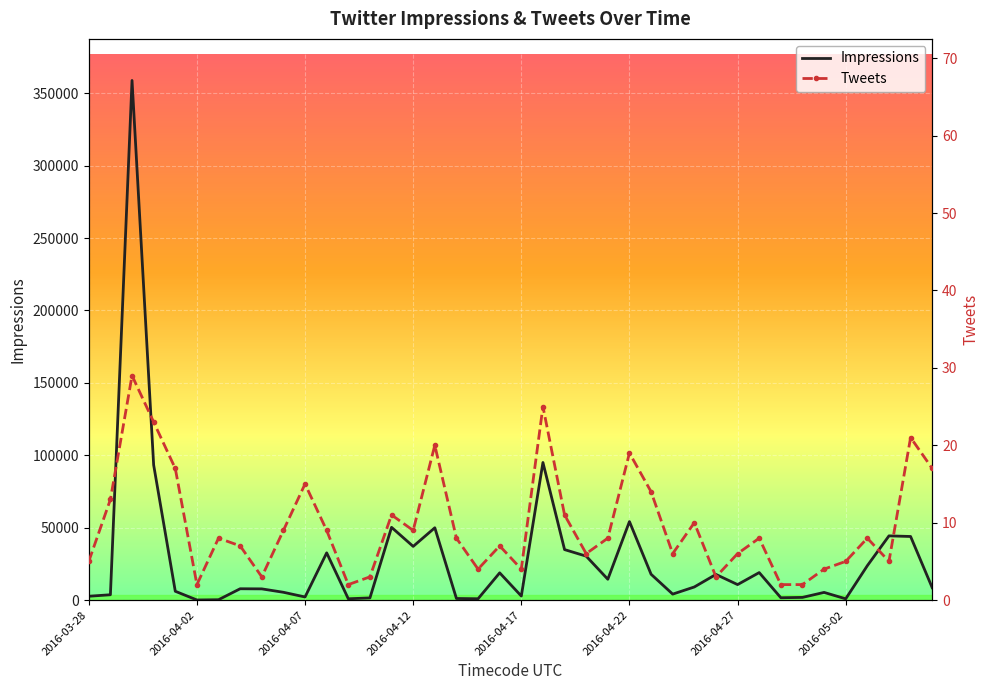

The value of Impressions at 8 is 7735. True or false?

True